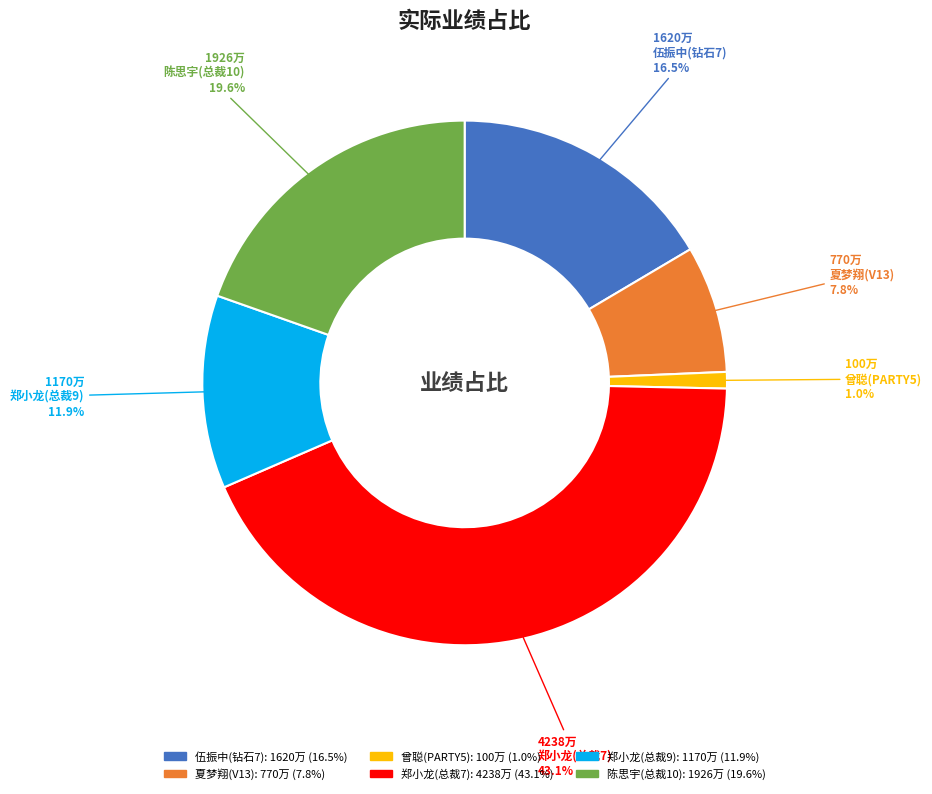

Which has a higher value, 夏梦翔(V13) or 陈思宇(总裁10)?

陈思宇(总裁10)